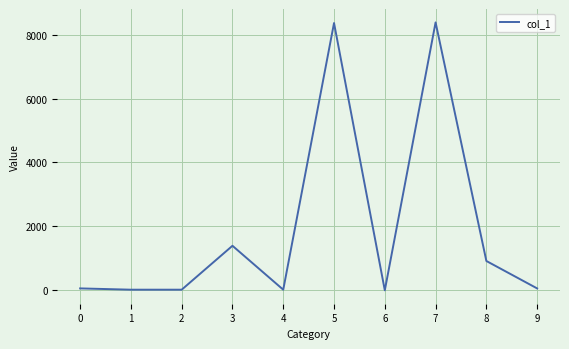

The value at 4 is 0.0. True or false?

True